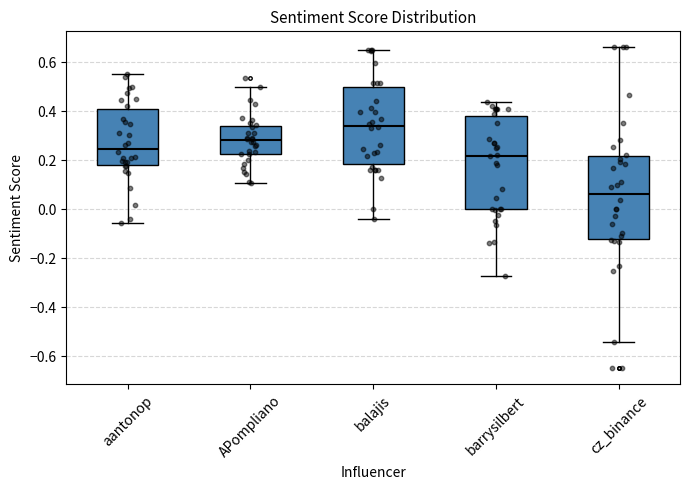

Which box is the tallest, from its lower edge to its upper edge?

barrysilbert